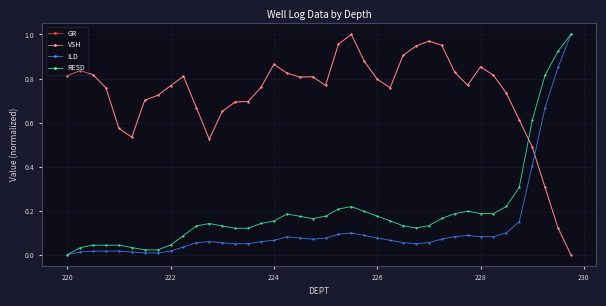

True or false: VSH has more than 0 interior local peaks.

True